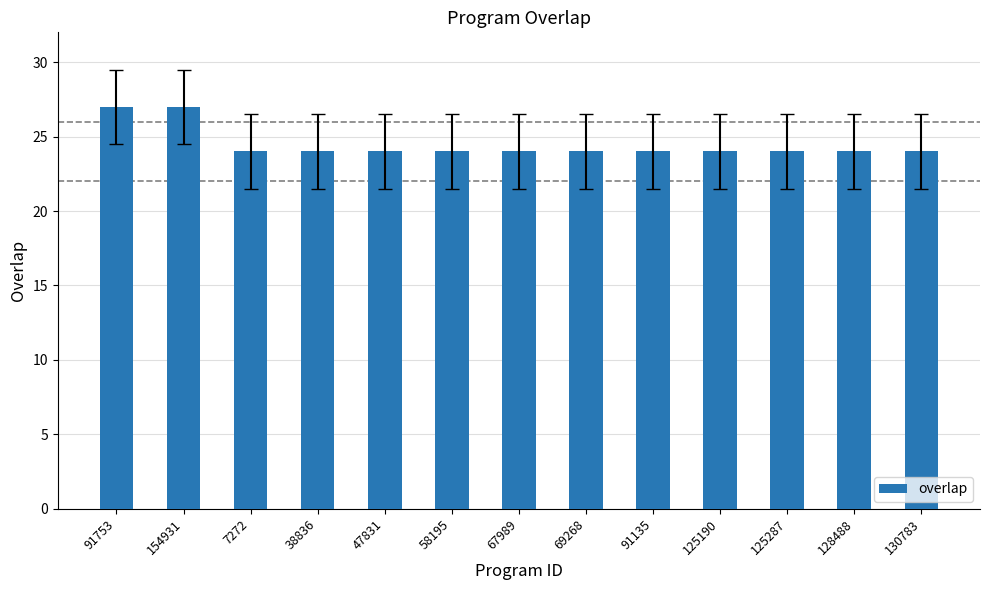

Which has a higher value, 47831 or 154931?

154931